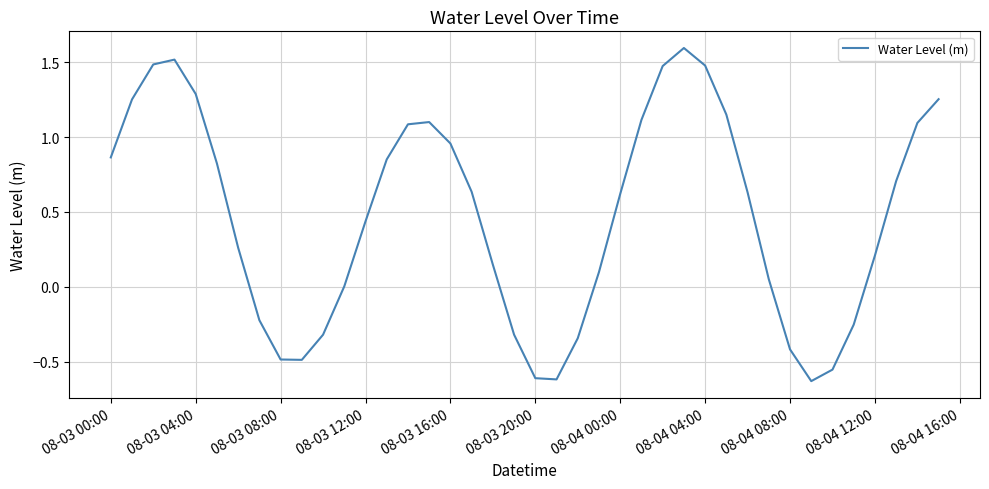

Does the chart display data point markers on the line(s)?

No